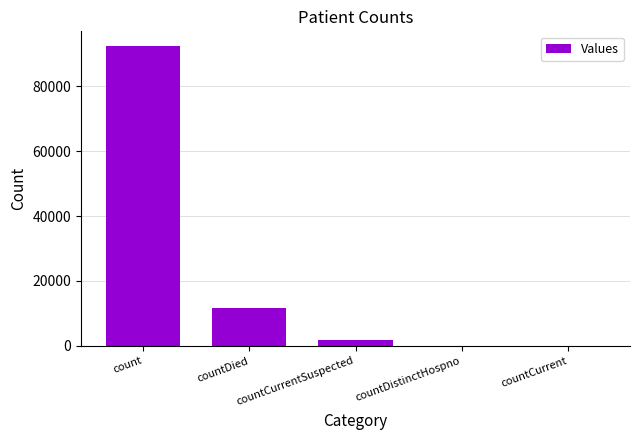

The value at count is 158574. True or false?

False